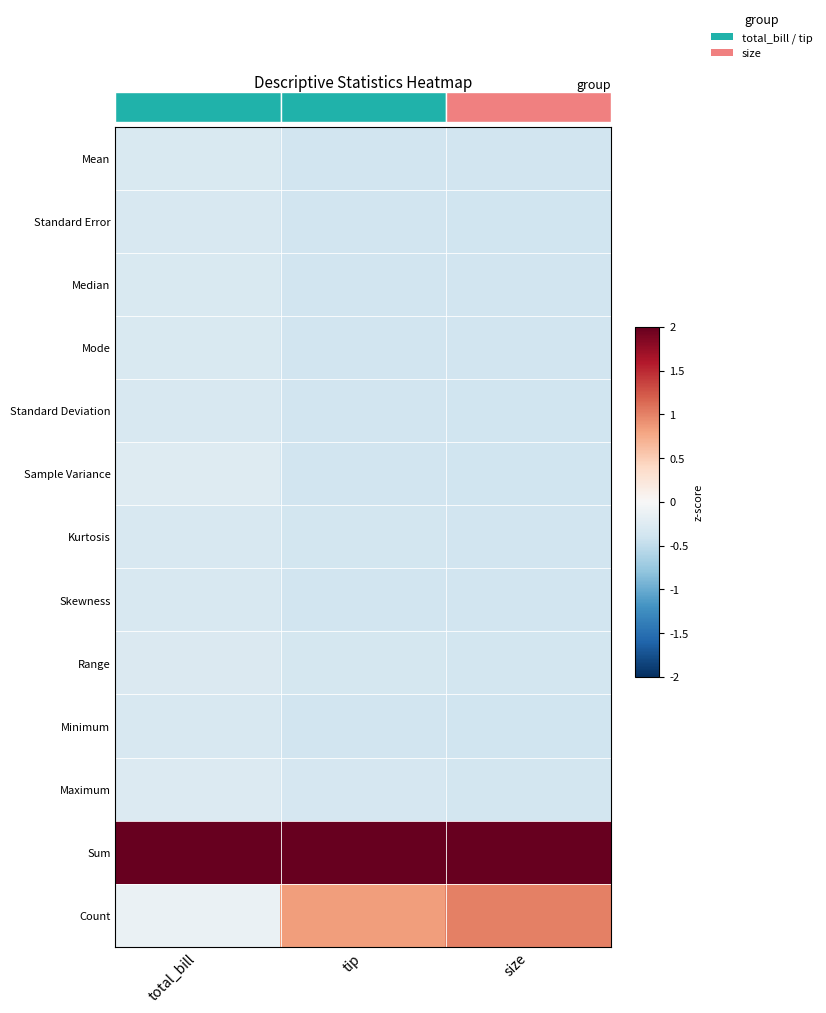

How many distinct data groups are displayed?

13